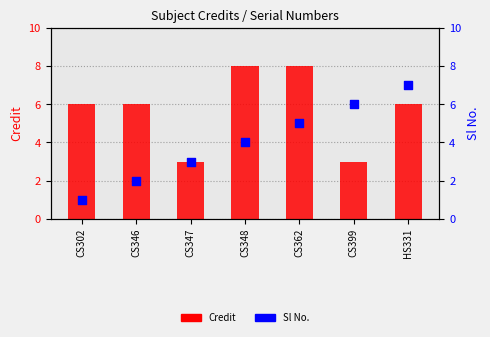

At which category is the sum across all series the highest?

CS362